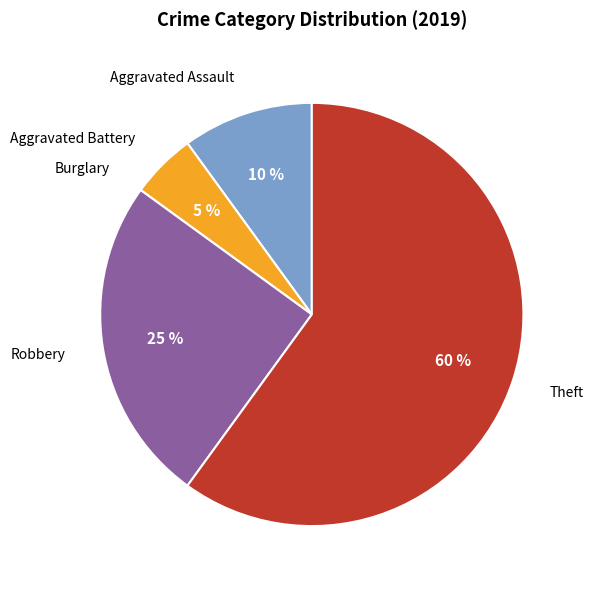

True or false: Theft accounts for 38% of the total.

False